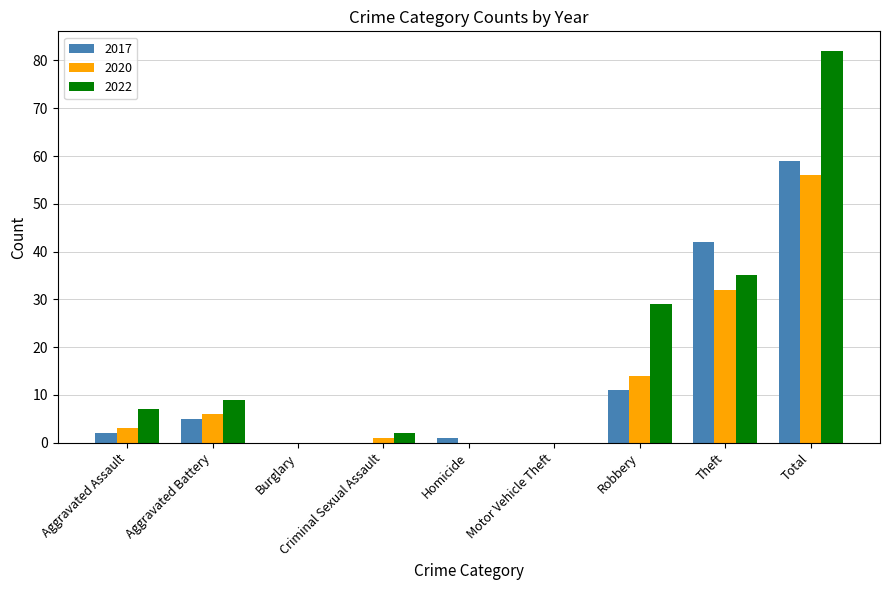

True or false: 2022 has a value of 46 at Robbery.

False